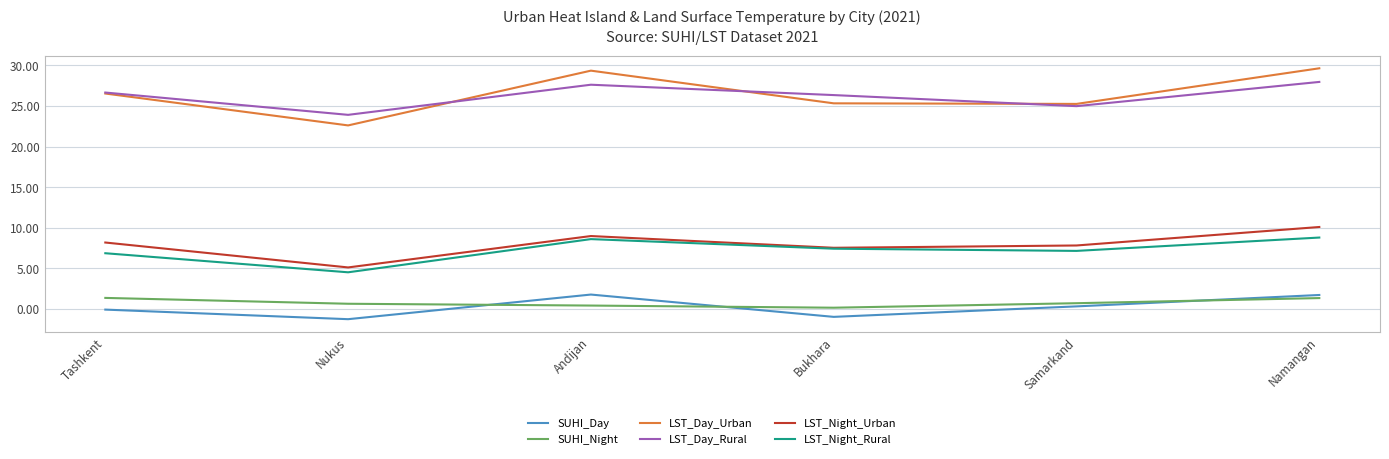

What is the highest value of the LST_Night_Urban series?

10.1